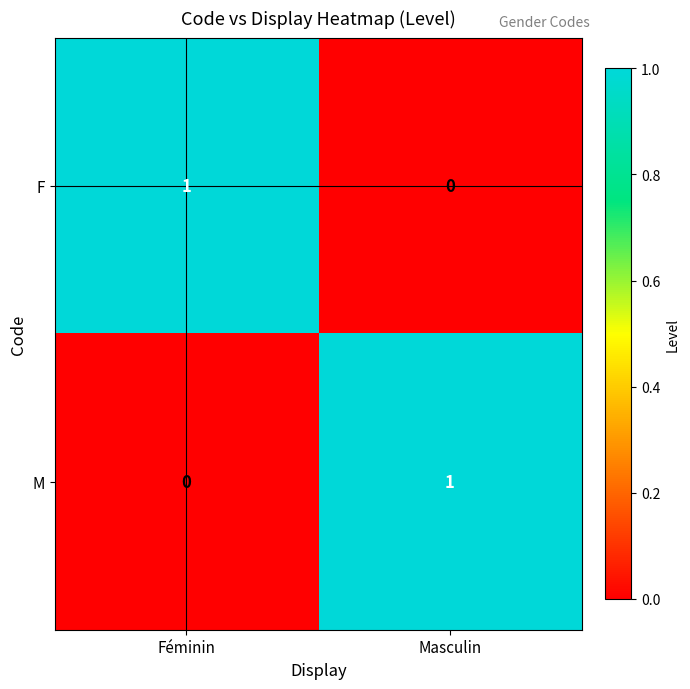

Count the number of data series in this chart.

2